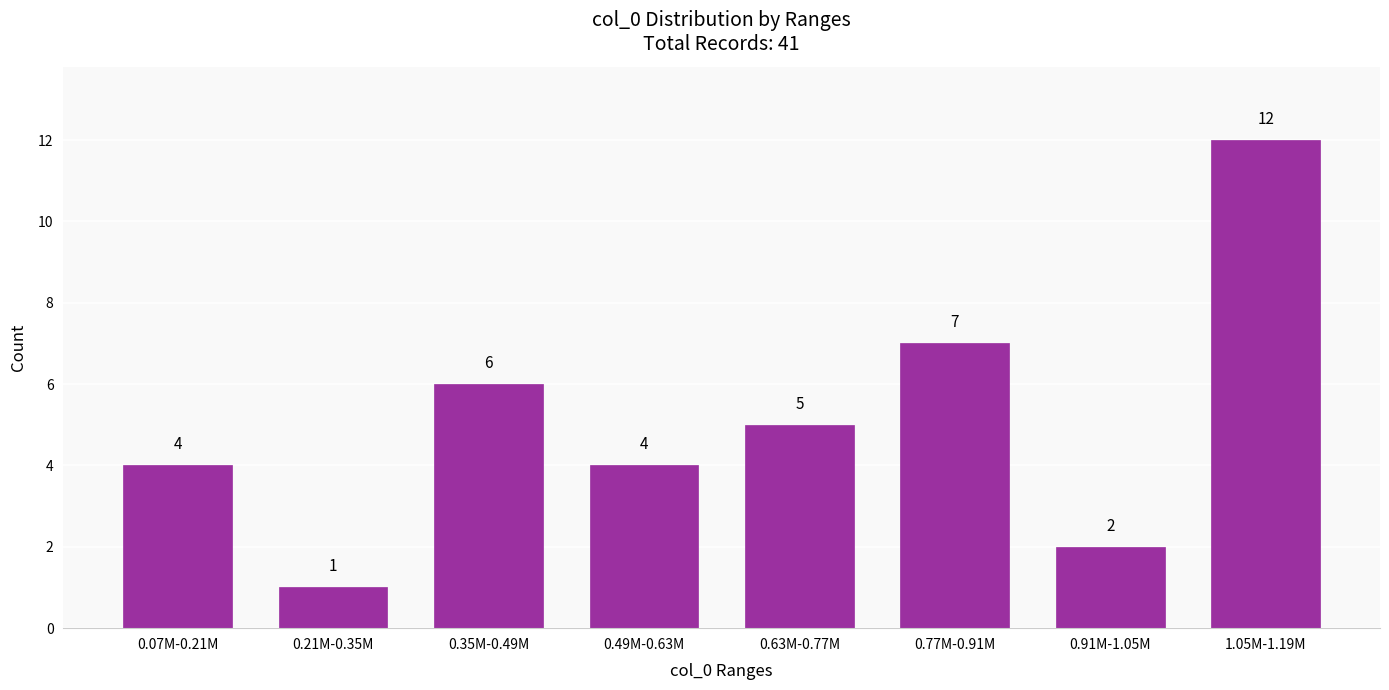

Reading left to right, extract all data points from this chart.

4	1	6	4	5	7	2	12